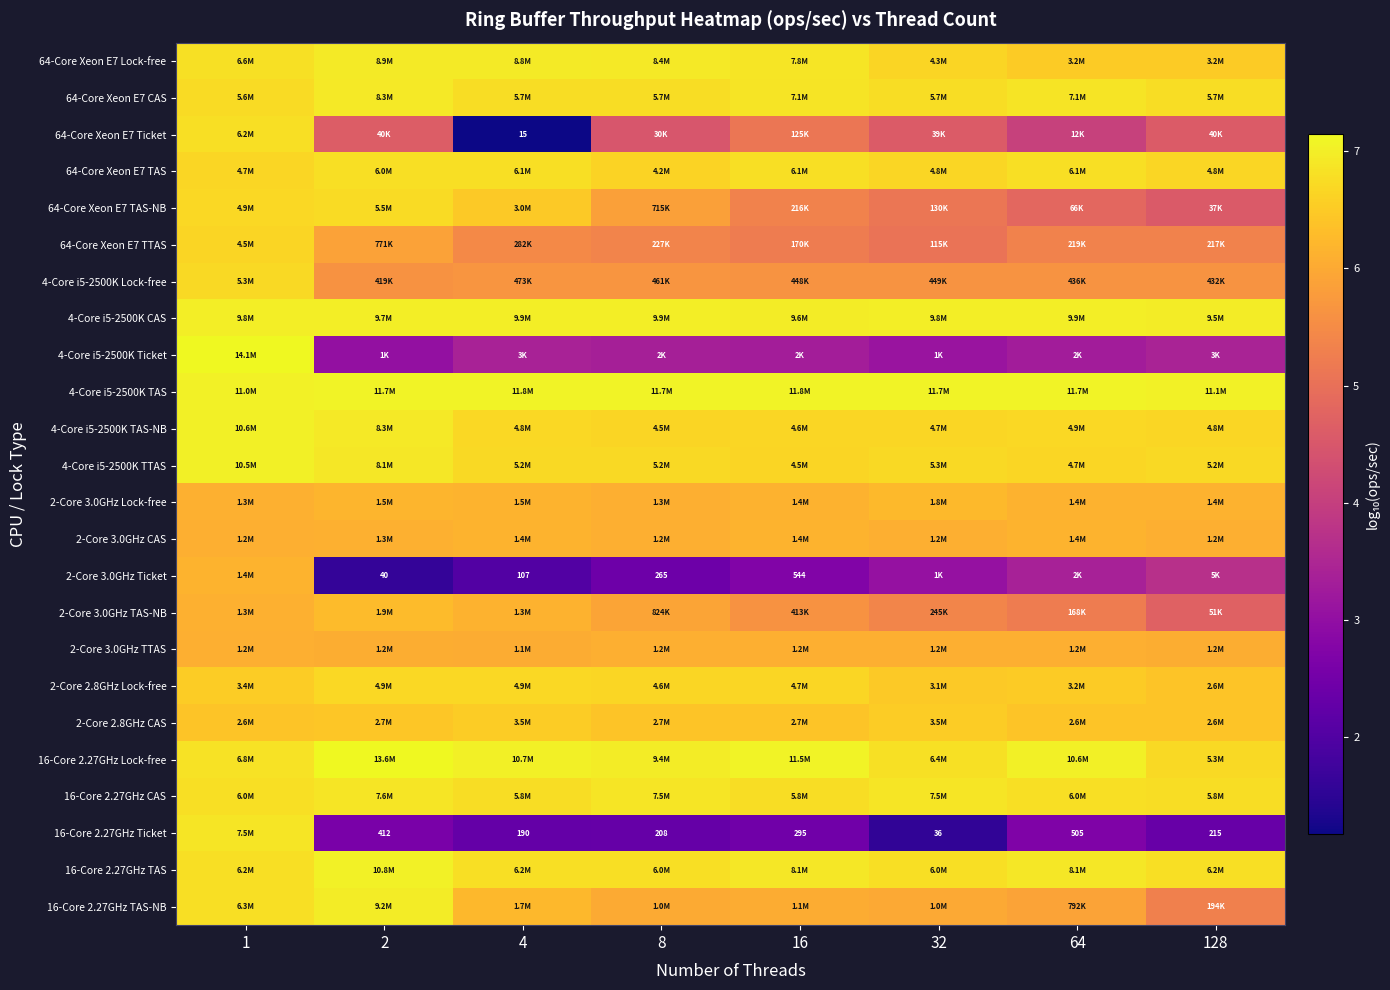

Which series has the largest total across all categories?

4-Core i5-2500K TAS